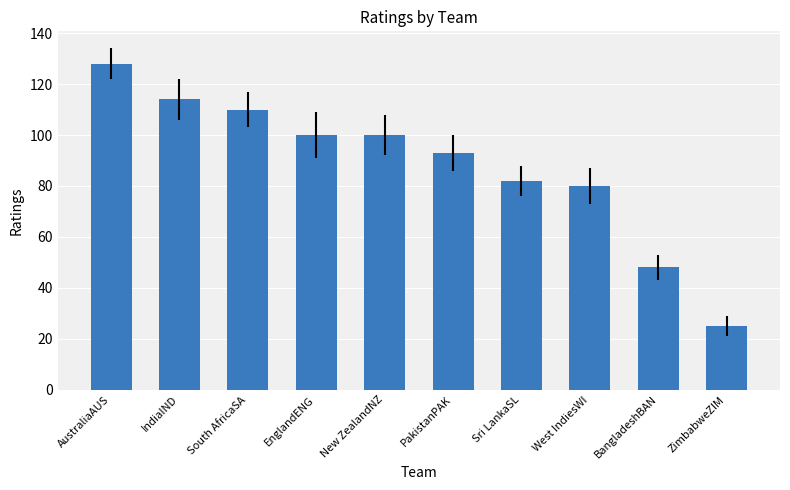

What is the change in value from EnglandENG to West IndiesWI?

-20